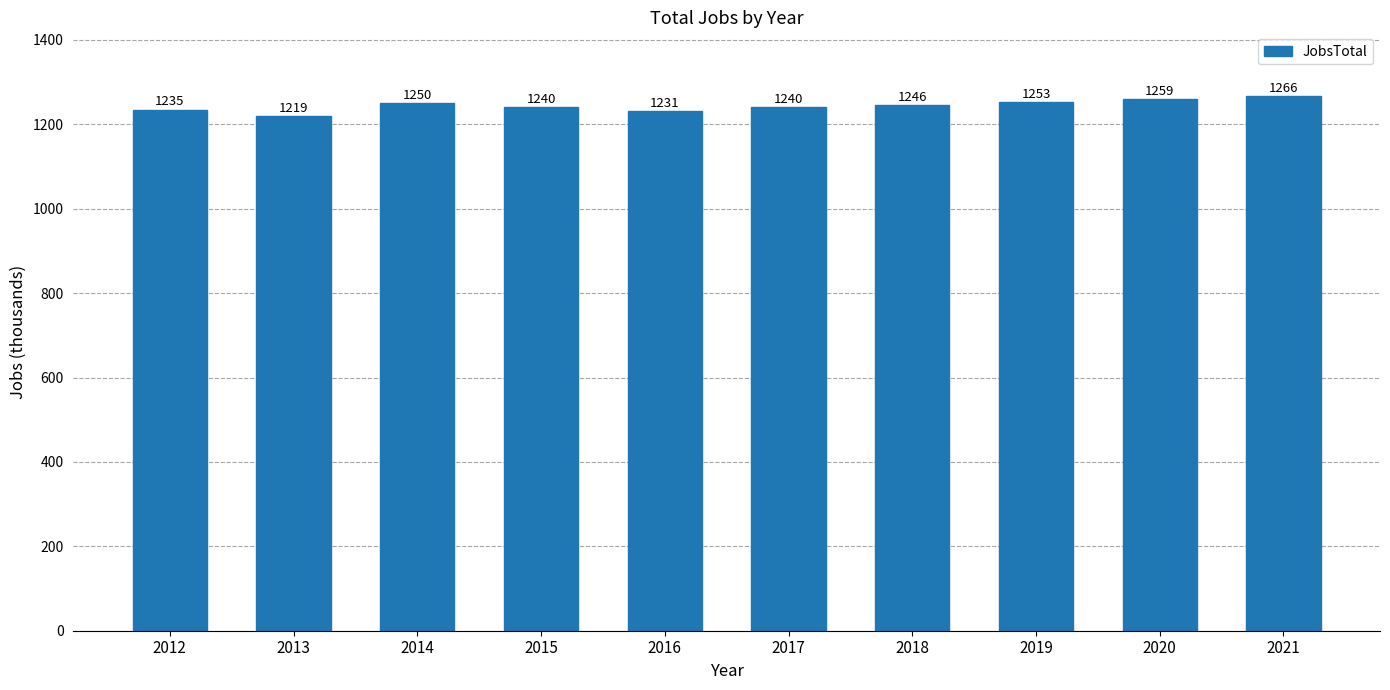

Which label corresponds to the smallest value in the chart?

2013